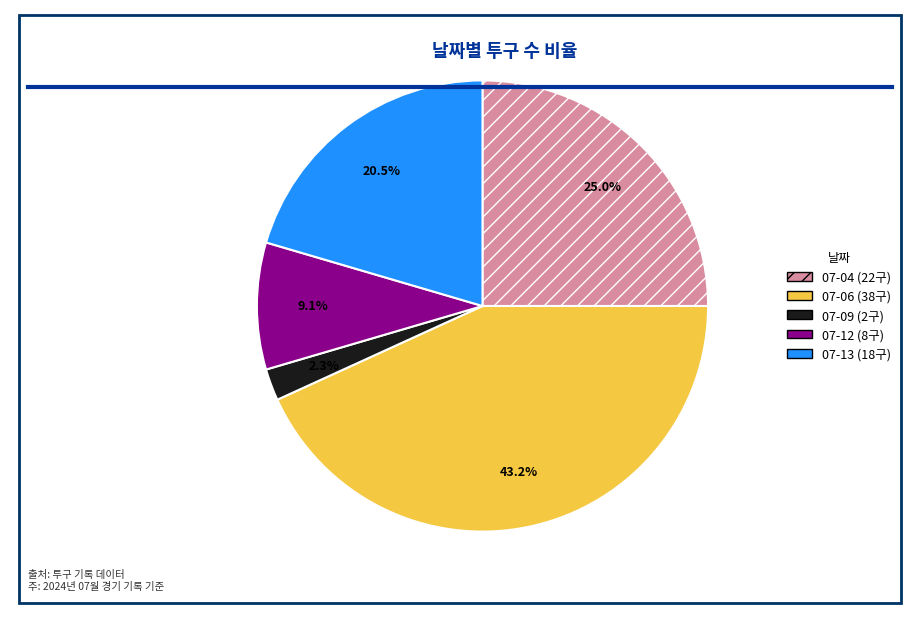

Count the number of slices in the pie.

5